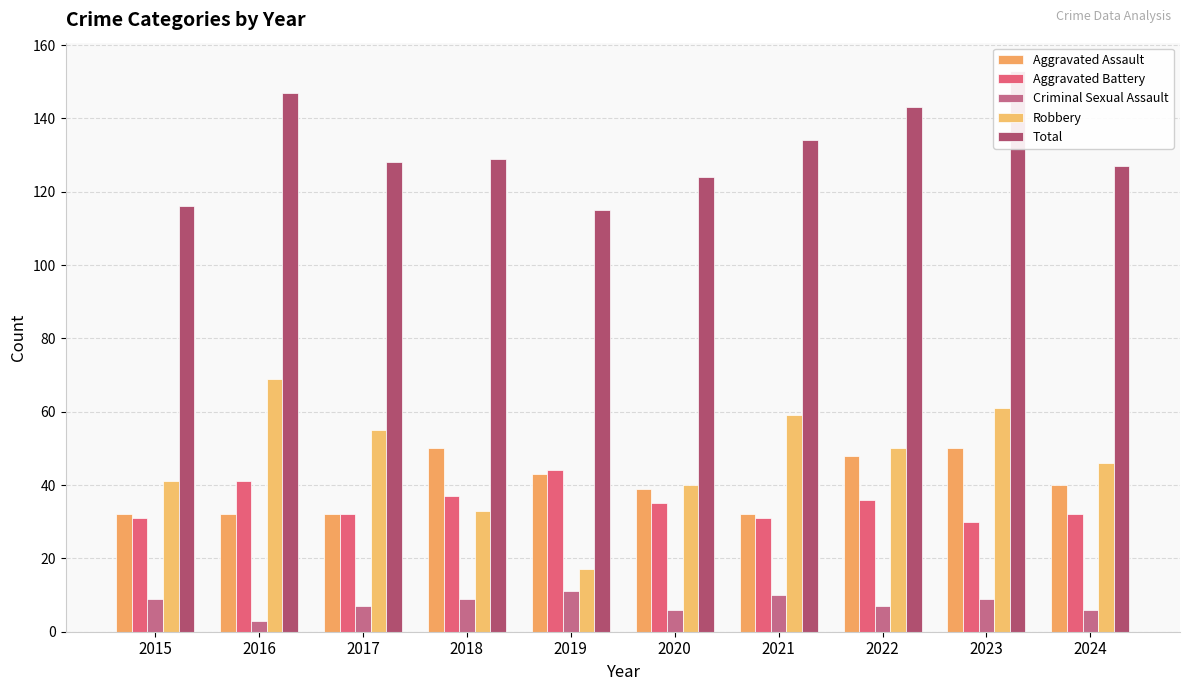

What is the difference between the maximum and minimum values in the Robbery series?

52